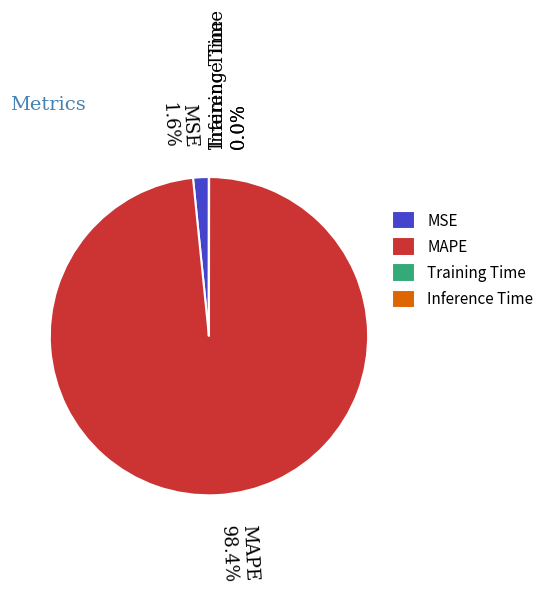

Is there a majority slice in this chart?

Yes